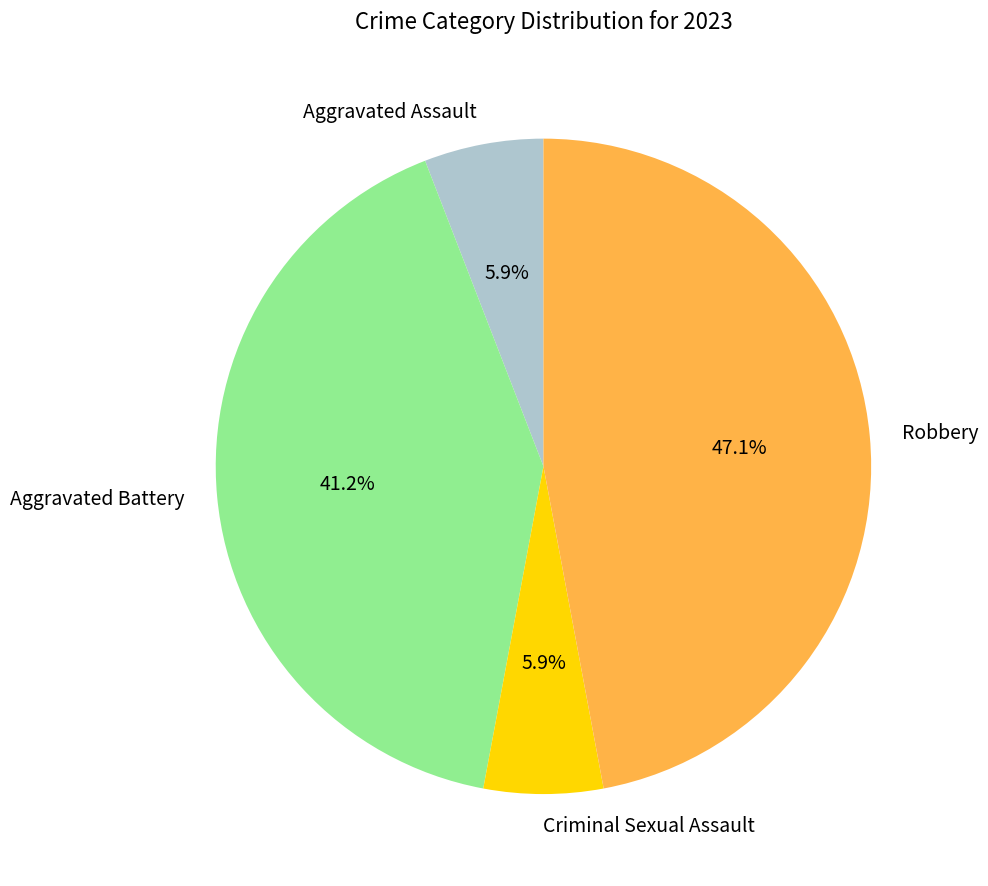

To the nearest percent, what is the difference between the largest and smallest slice percentages?

41%